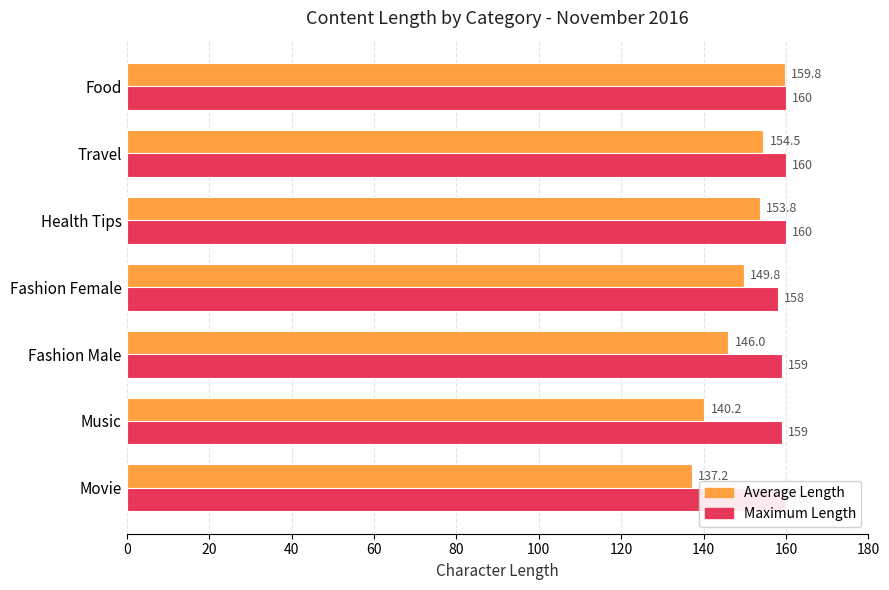

List the series in order of their peak value, lowest first.

Average Length, Maximum Length